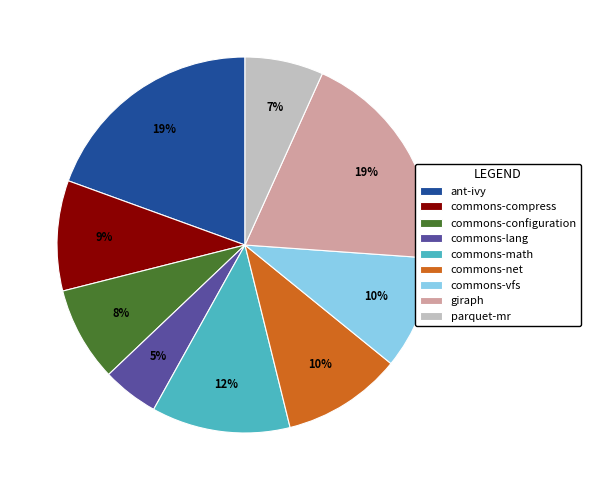

To the nearest percent, what percentage of the pie is commons-net?

10%